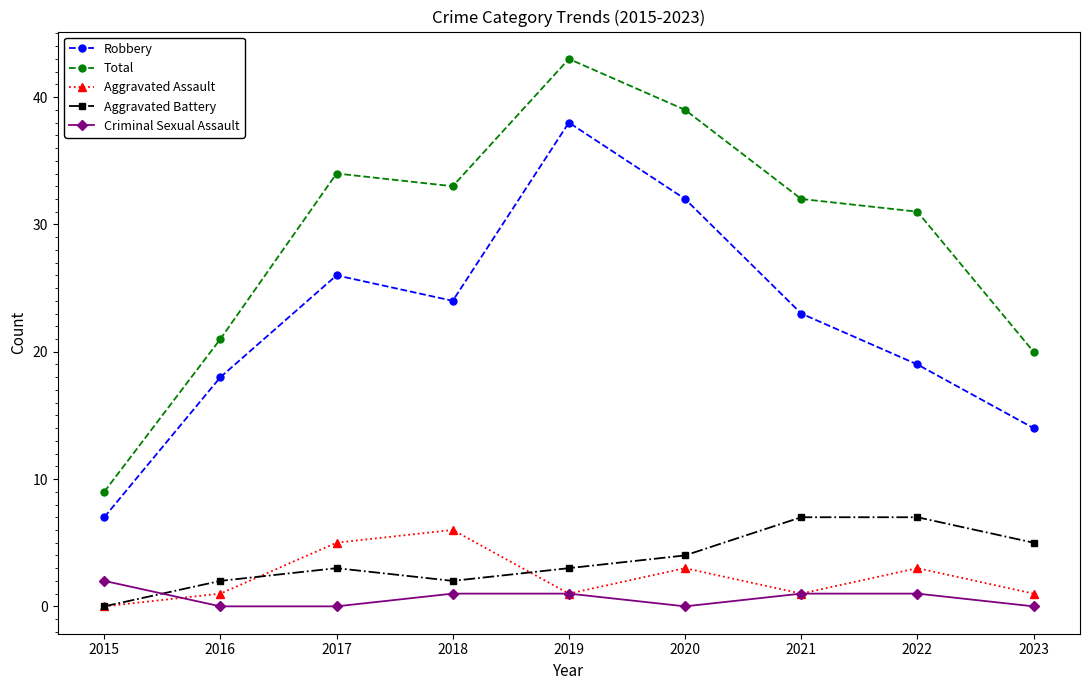

What is the greatest value displayed?

43